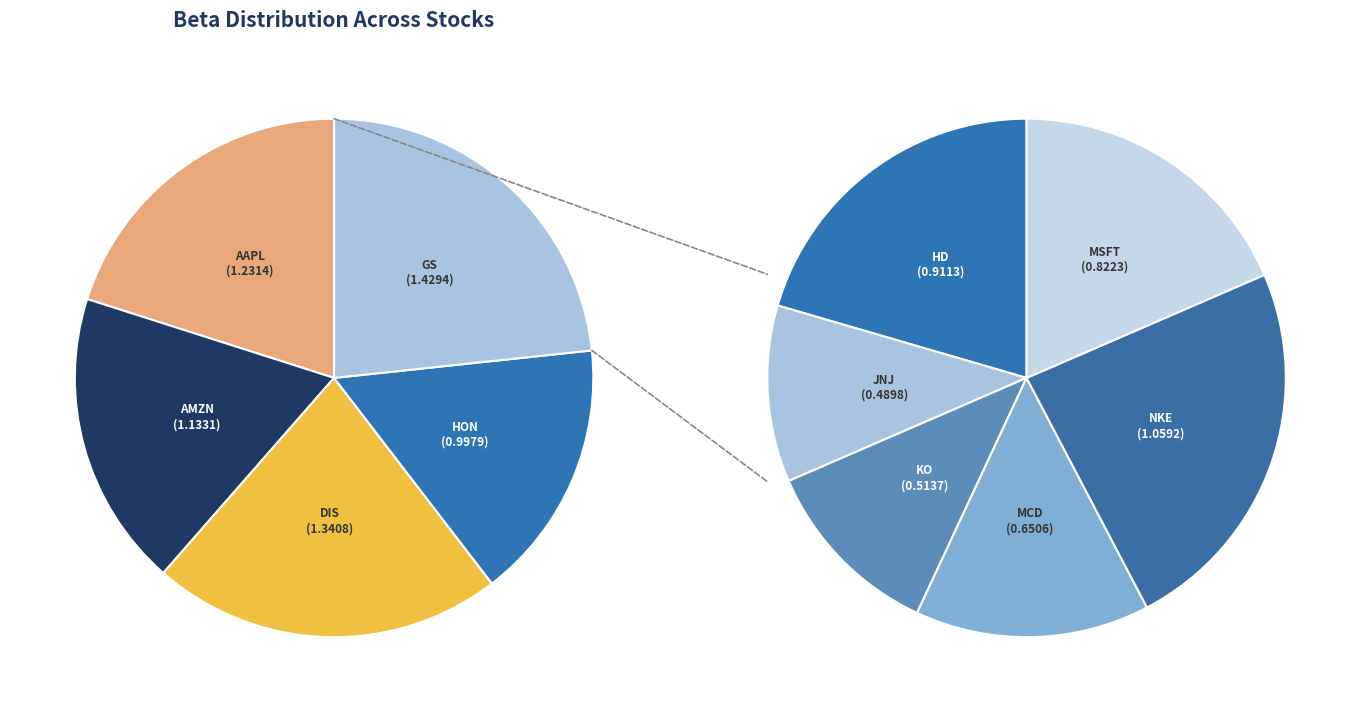

Which slice is the smallest?

JNJ